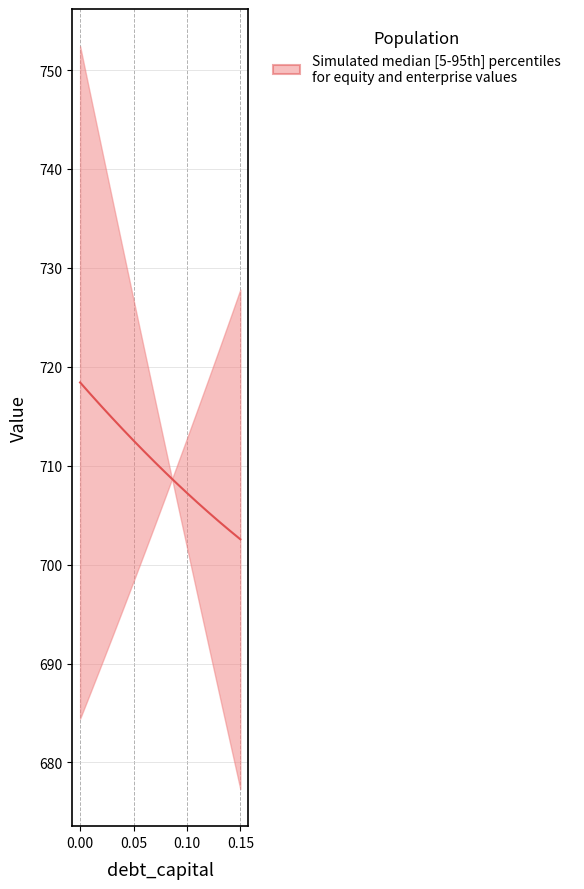

Count the number of categories in the chart.

16